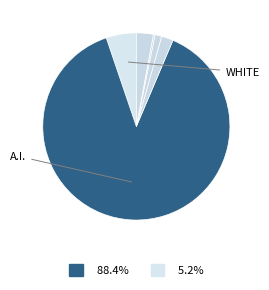

How many slices are in this pie chart?

6